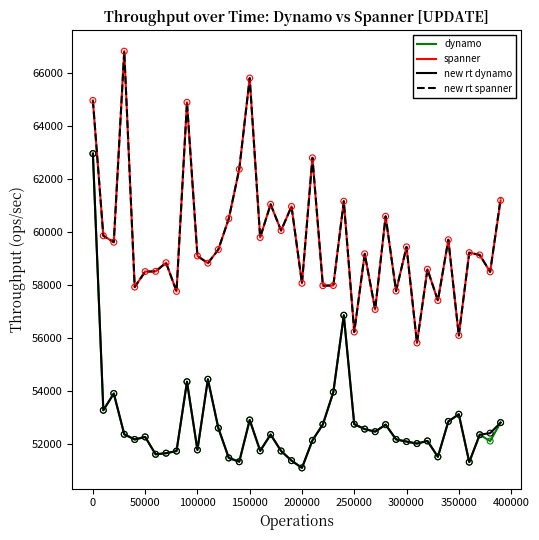

At how many categories does at least one series exceed 66682?

1